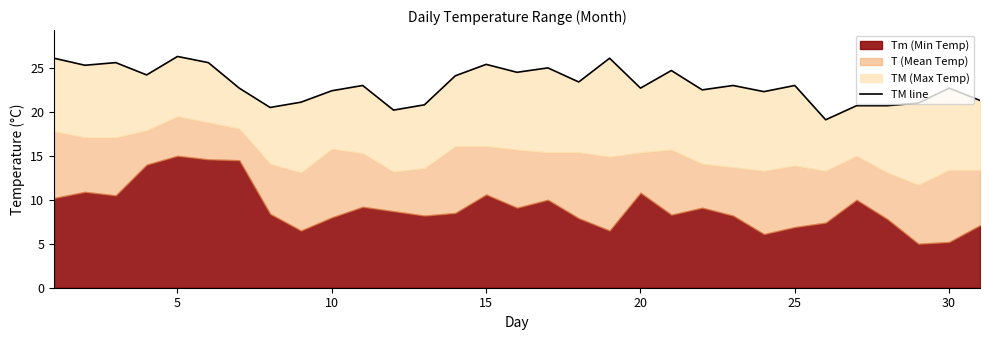

True or false: the data shows 36.6 at 28.

False